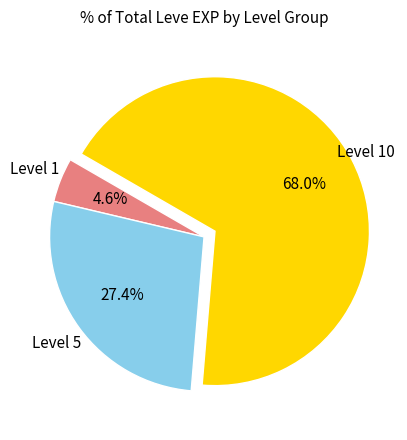

Is there a majority slice in this chart?

Yes